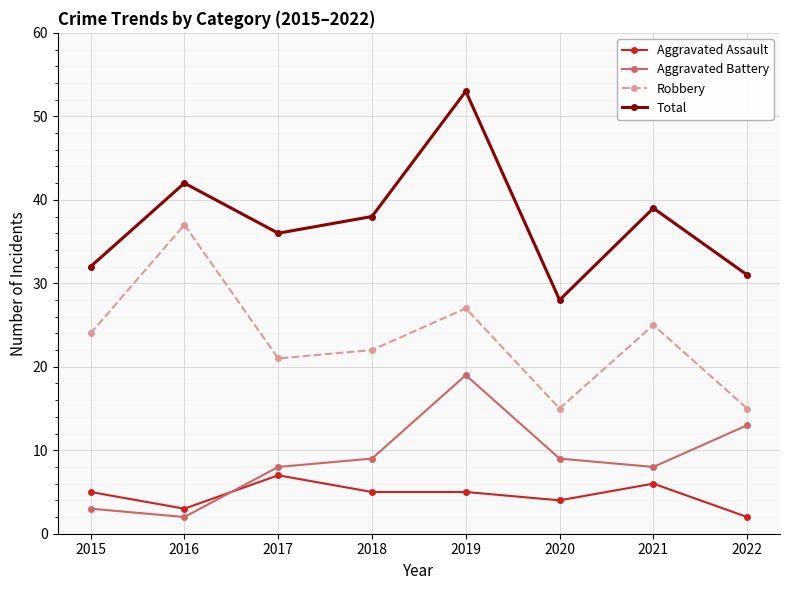

What value does the Aggravated Assault series have at 2021?

6